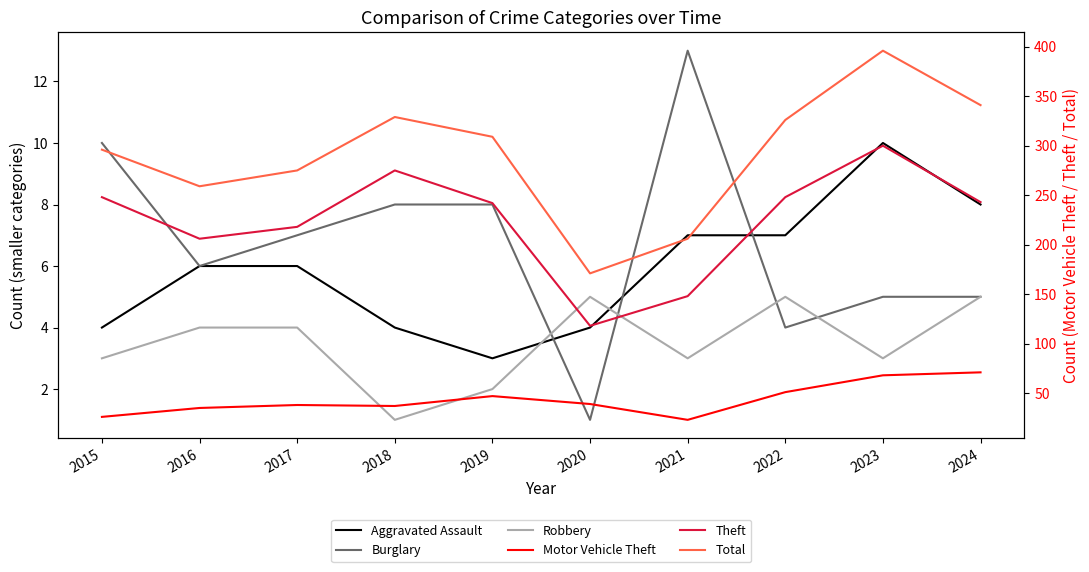

The Aggravated Assault series shows 16 at 2023. True or false?

False